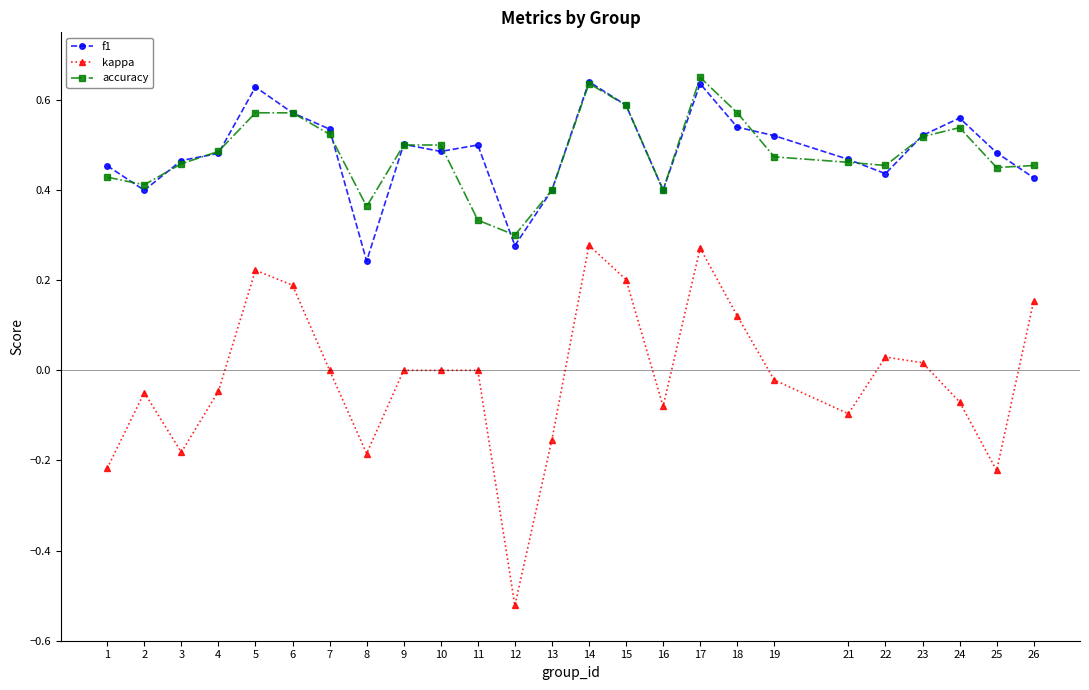

Where is the first local minimum for f1?

2